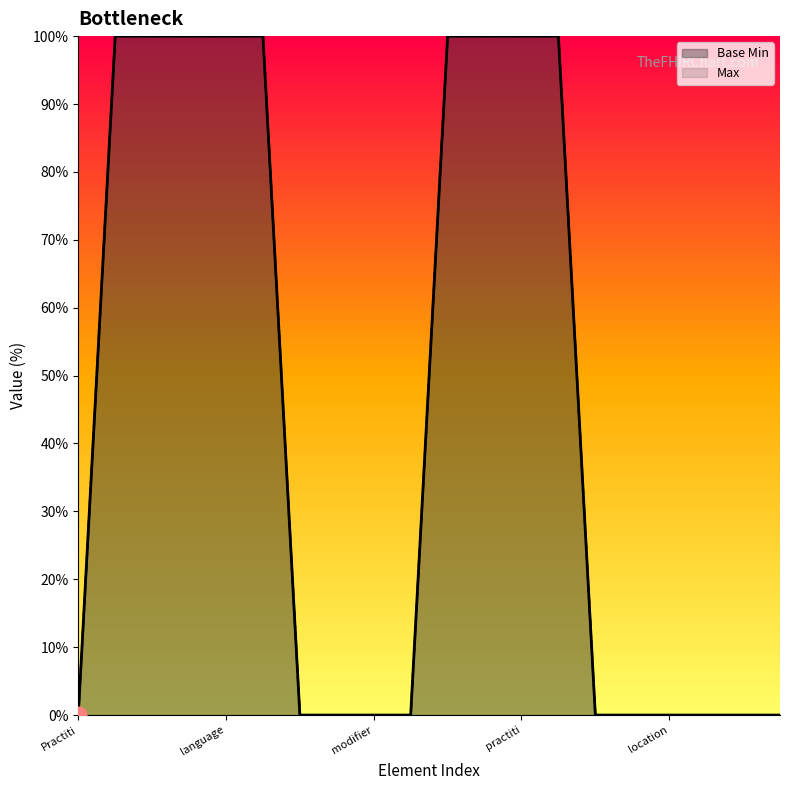

The value of Base Min at 15 is -62. True or false?

False